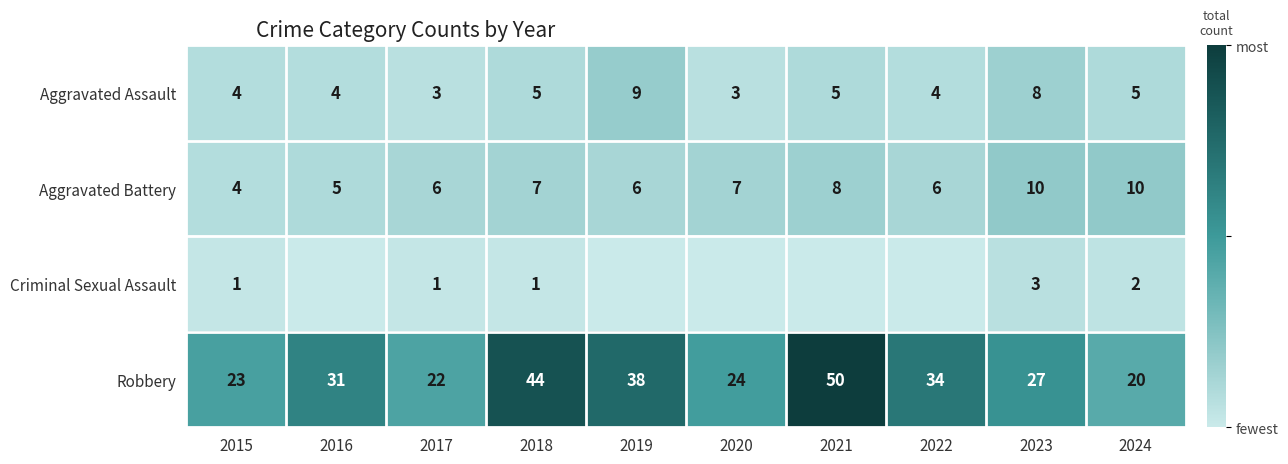

The value of Aggravated Battery at 2017 is 6. True or false?

True